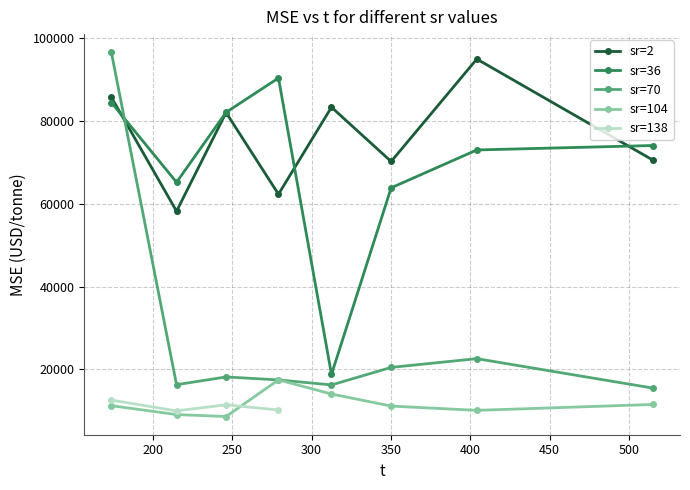

What is the label of the 1st point from the left?

173.891